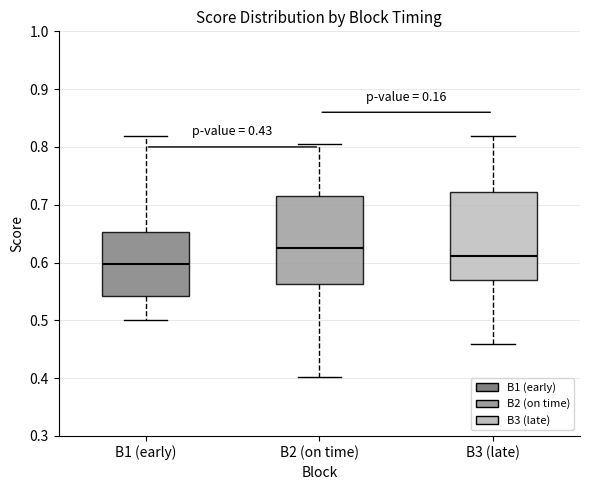

Which box's median line is the highest?

B2 (on time)